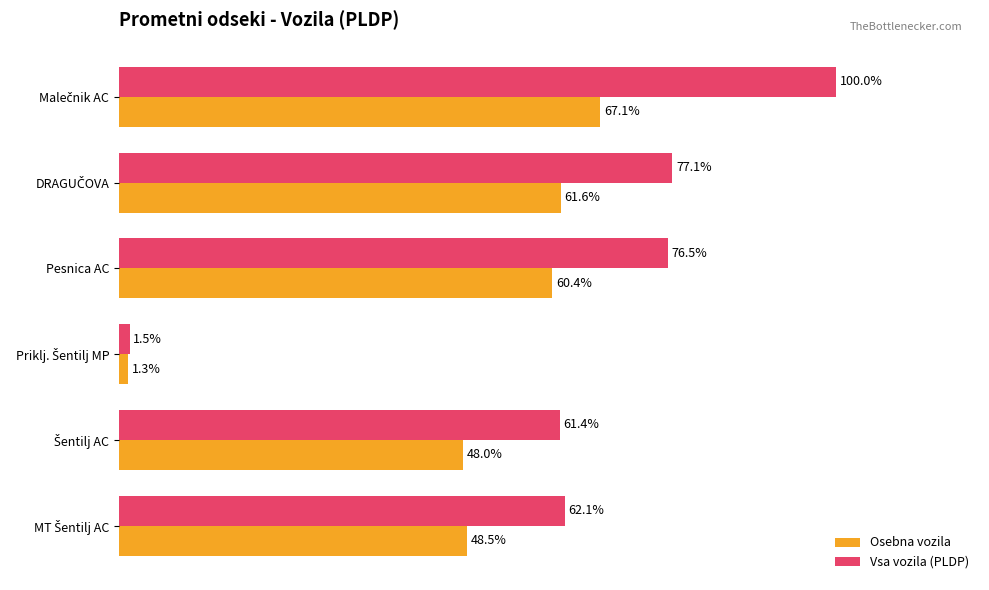

Which series has the largest total across all categories?

Vsa vozila (PLDP)